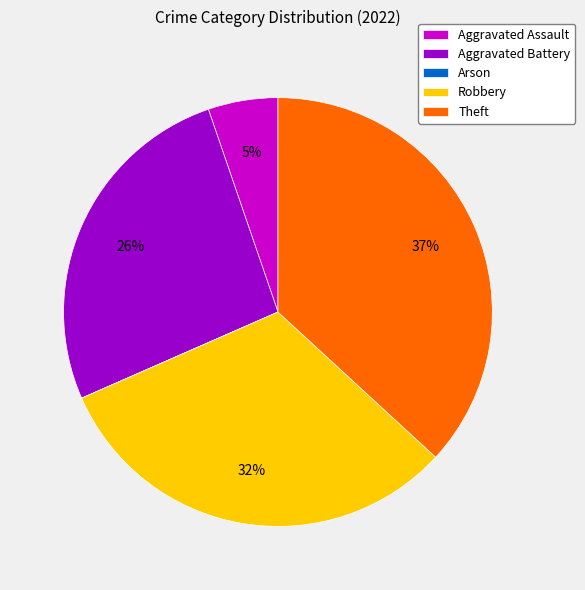

Is it true that Robbery is 47% of the pie?

False